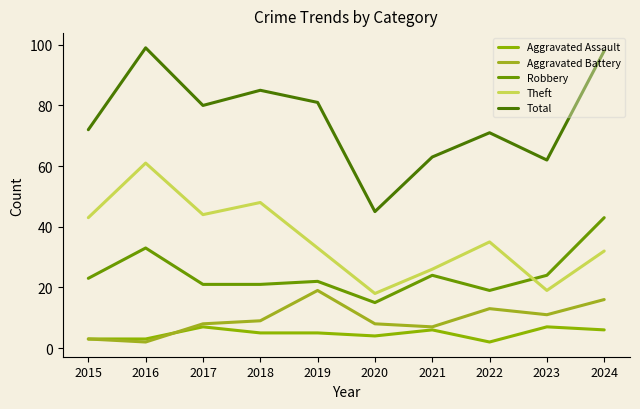

Is this an area chart (filled region under the line)?

No